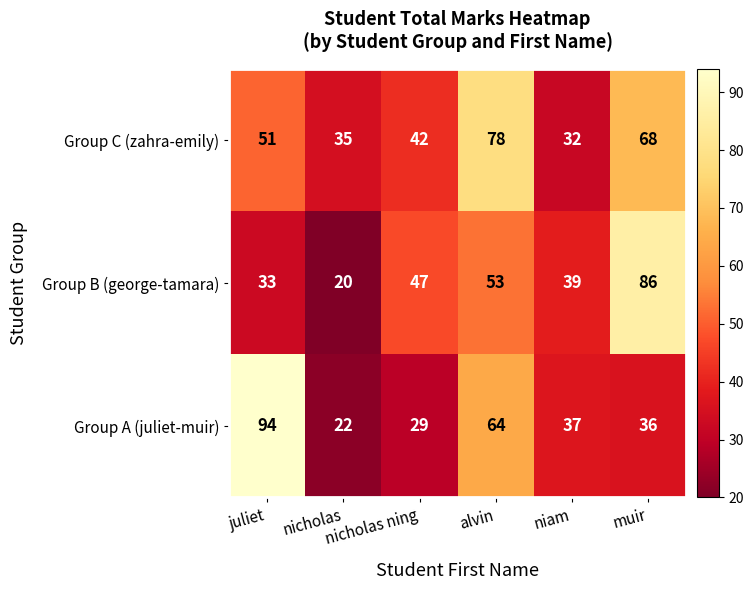

Between nicholas ning and muir, which series saw the biggest shift?

Group B (george-tamara)